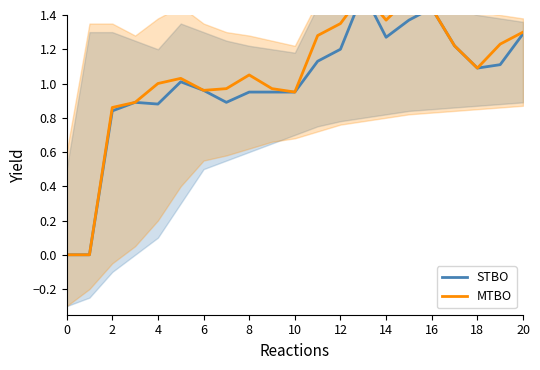

What is the difference between the STBO values at 4 and 16?

0.6